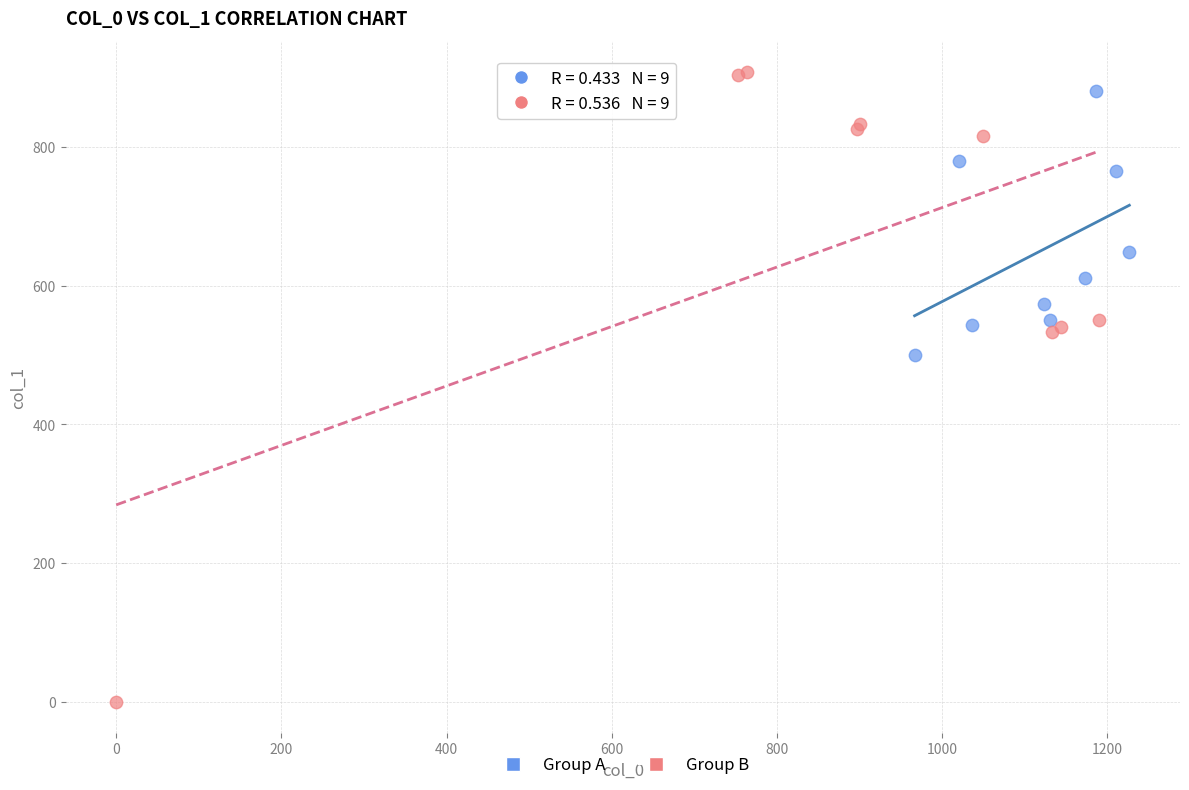

Which series has the largest Y range (max minus min)?

Group B